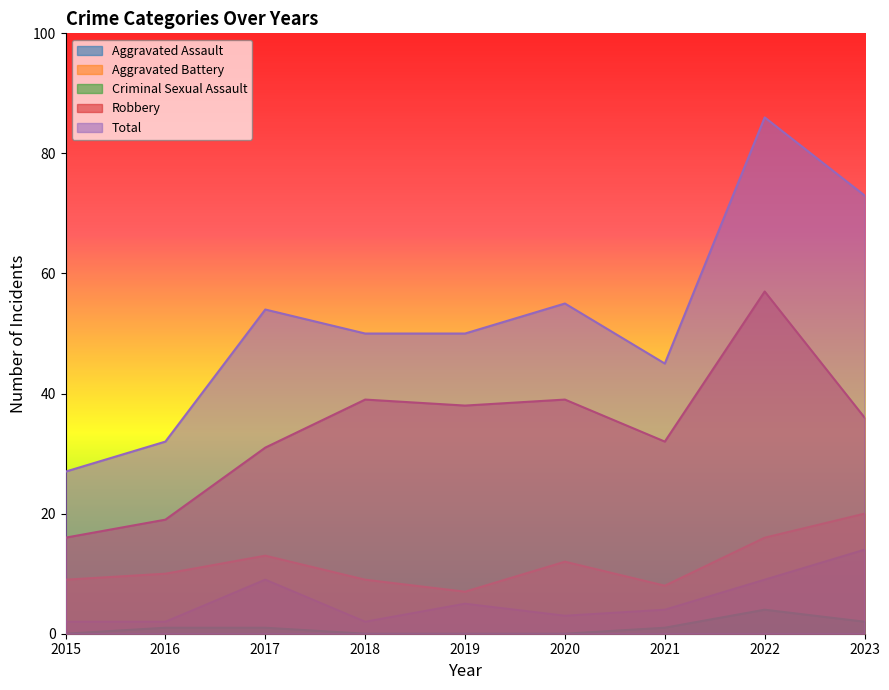

At which label is Robbery closest to 36?

2023